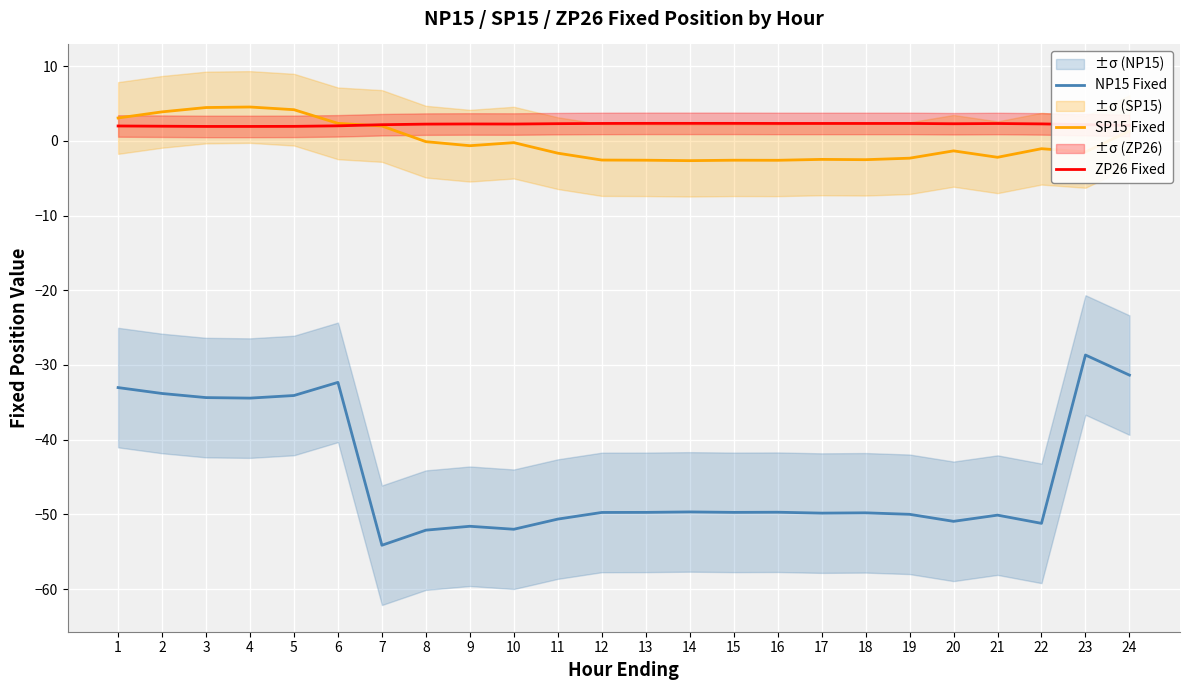

What is the total value across all series at 7?

-50.0